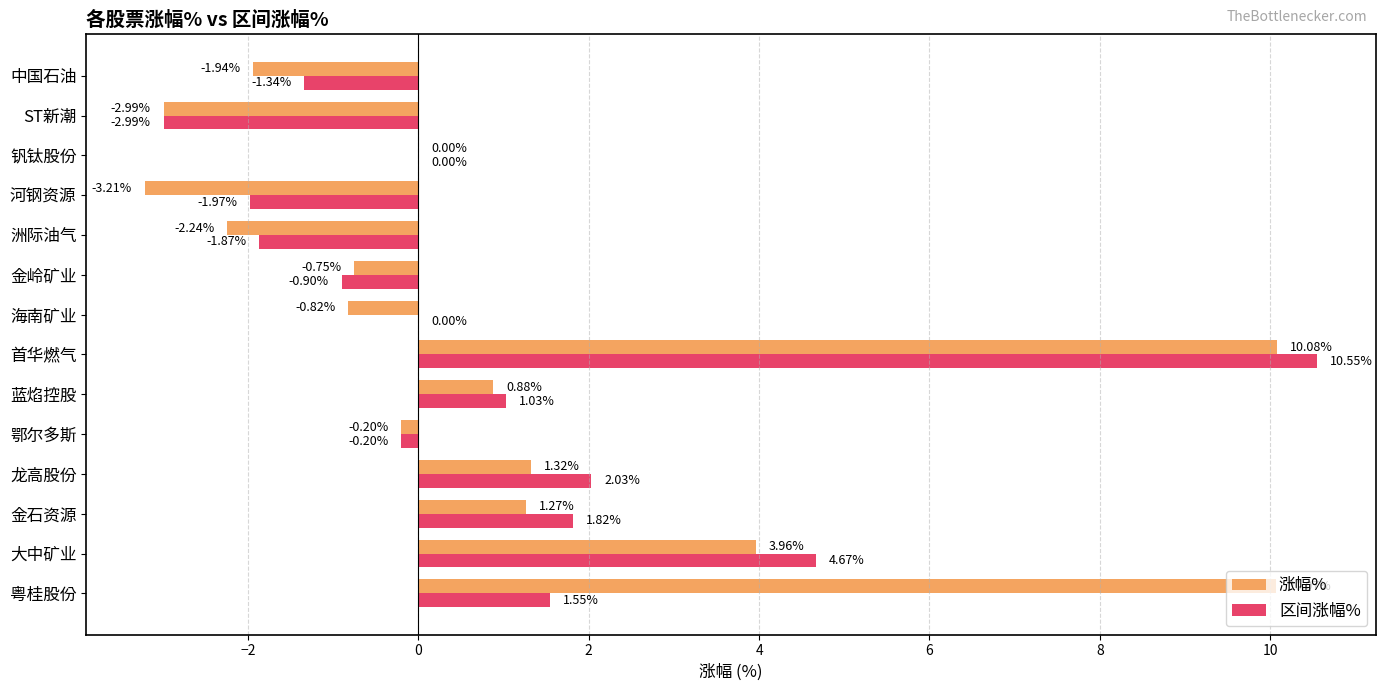

What is the sum of the 涨幅% values at 金岭矿业 and 中国石油?

-2.7